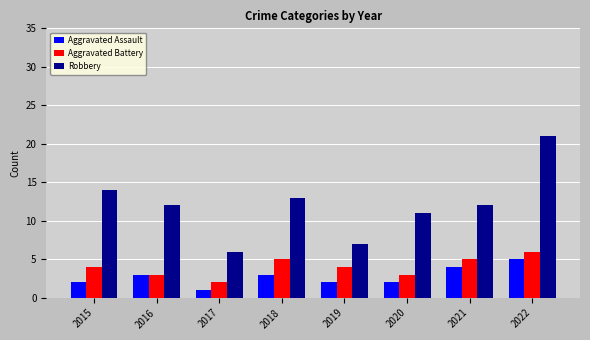

Reading left to right, what are all the values shown in this chart?

Aggravated Assault: 2015=2	2016=3	2017=1	2018=3	2019=2	2020=2	2021=4	2022=5
Aggravated Battery: 2015=4	2016=3	2017=2	2018=5	2019=4	2020=3	2021=5	2022=6
Robbery: 2015=14	2016=12	2017=6	2018=13	2019=7	2020=11	2021=12	2022=21